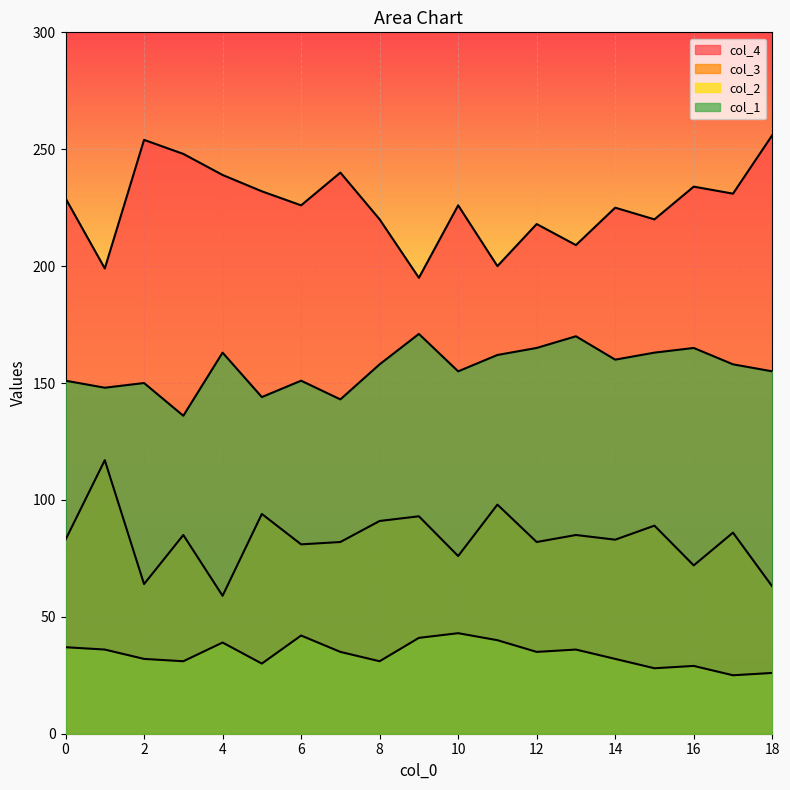

True or false: col_3 and col_4 cross at least once.

False